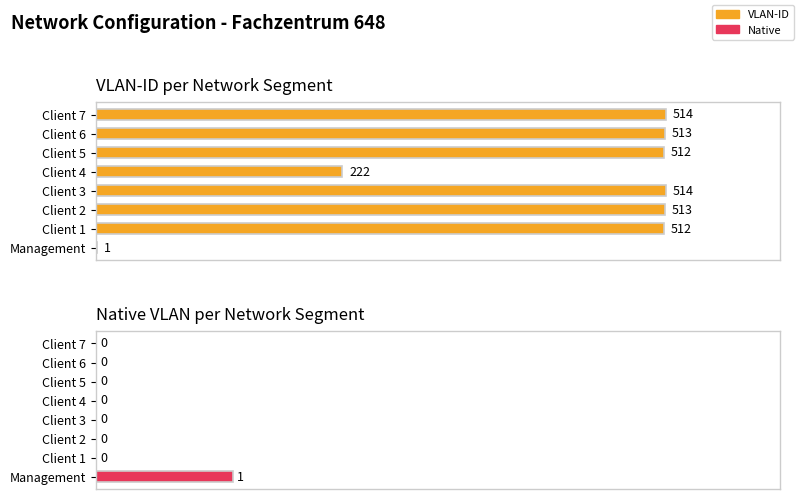

Which series has the largest range (max minus min)?

VLAN-ID